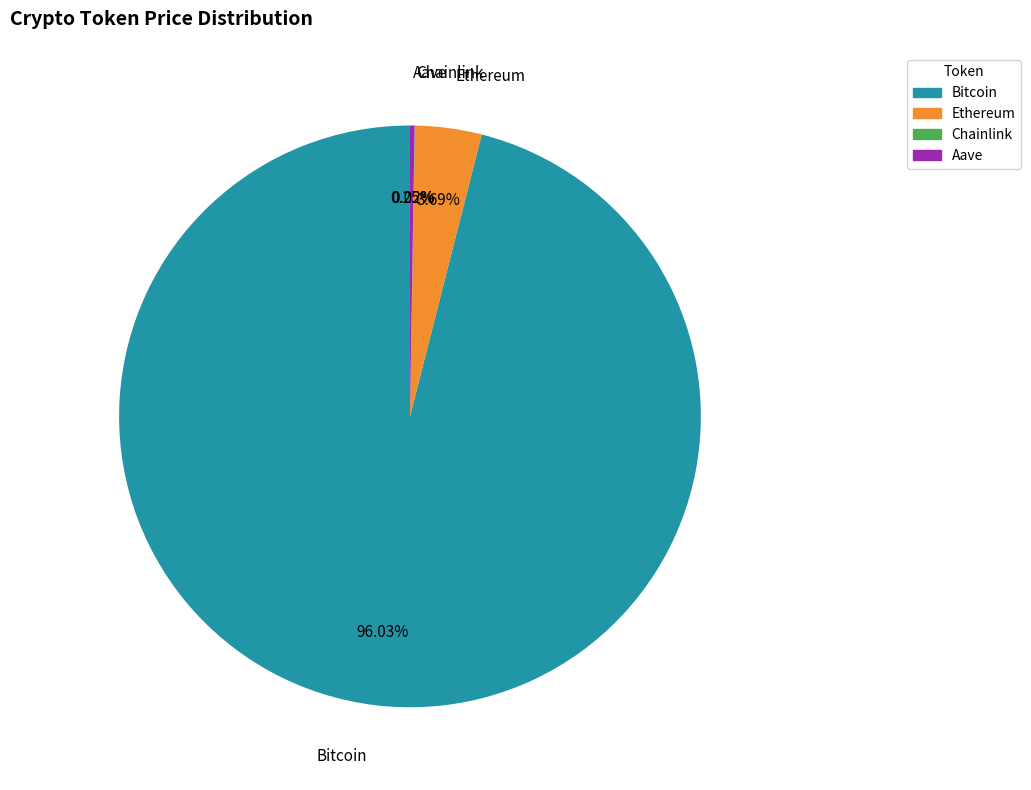

What is the largest slice in the pie chart?

Bitcoin